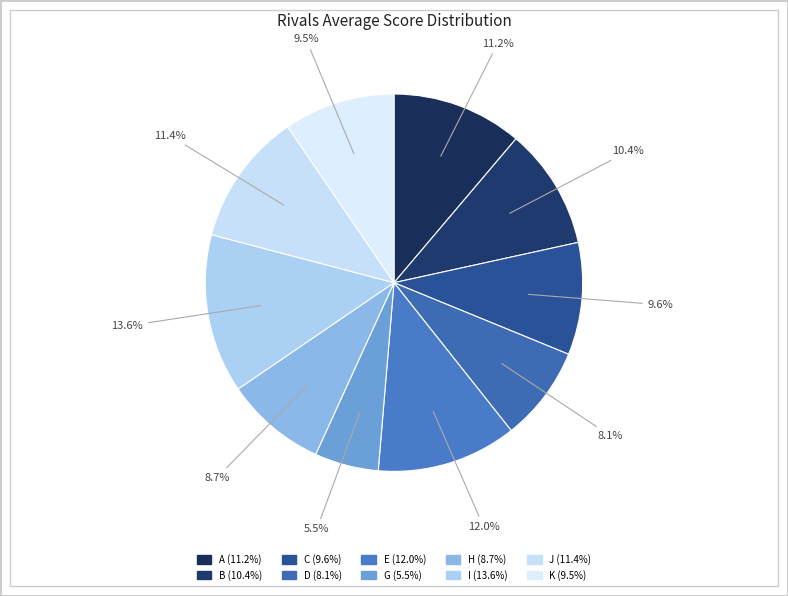

To the nearest percent, what is the difference between the largest and smallest slice percentages?

8%